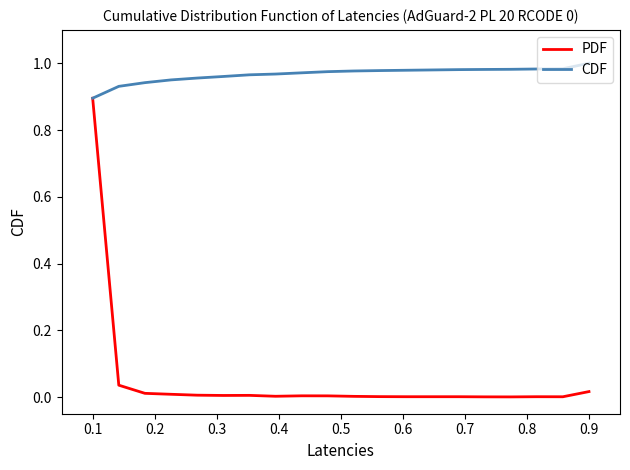

Which series has the largest total across all categories?

CDF